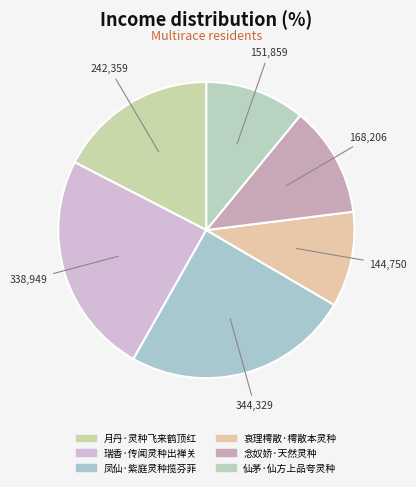

Approximately how many times larger is the value at 仙茅·仙方上品夸灵种 compared to 月丹·灵种飞来鹤顶红?

0.6